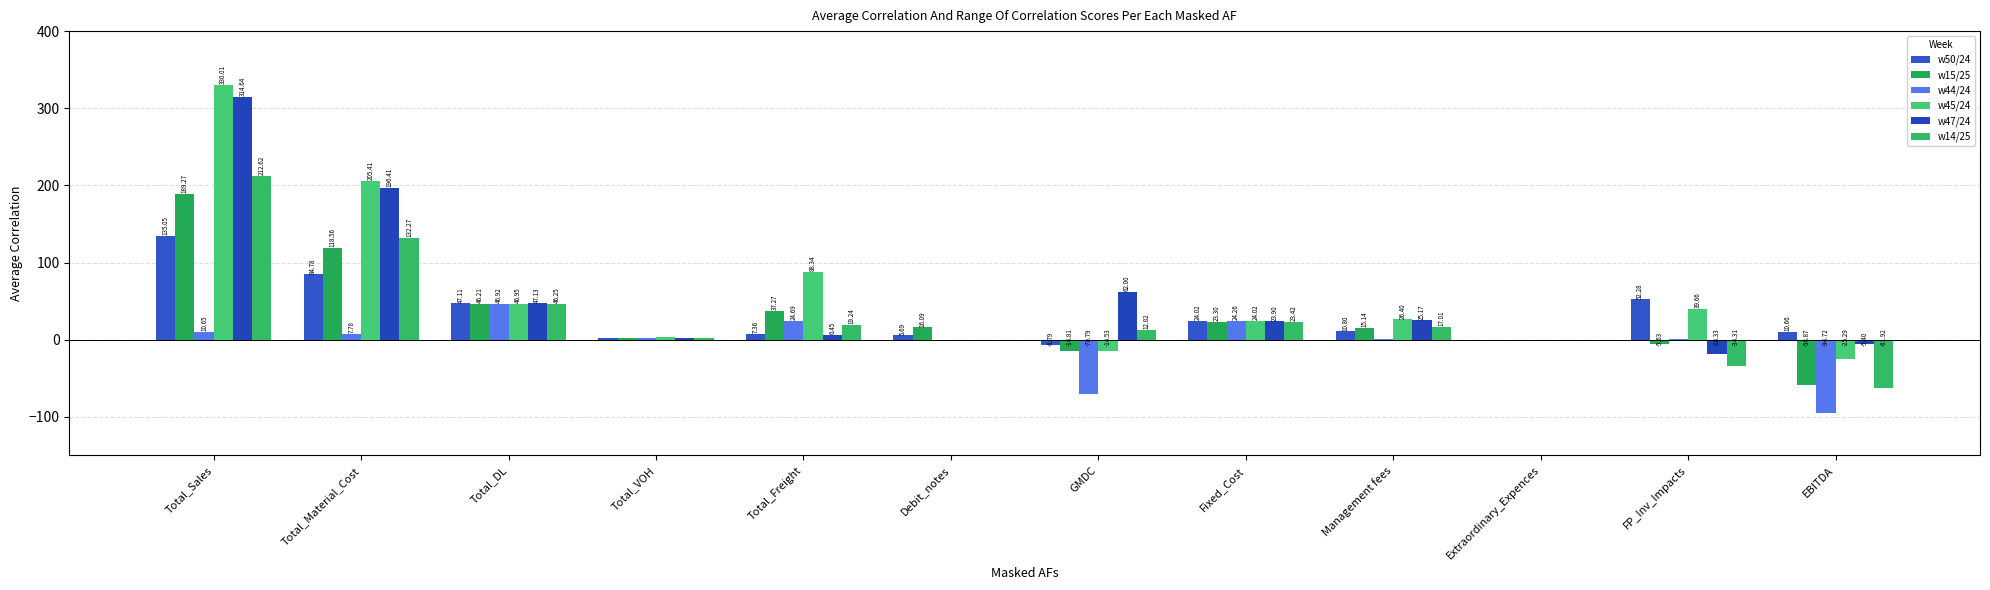

Reading left to right, list all the values displayed in this chart.

w50/24: 135.1	84.8	47.1	2.5	7.4	5.7	-6.8	24.0	10.8	0.0	52.3	10.7
w15/25: 189.3	118.6	46.2	1.9	37.3	16.1	-14.8	23.3	15.1	0.0	-5.6	-58.9
w44/24: 10.6	7.8	46.9	2.1	24.7	0.0	-70.8	24.3	0.9	0.0	1.2	-94.7
w45/24: 330.0	205.4	47.0	3.8	88.3	0.0	-14.5	24.0	26.4	0.0	39.7	-25.3
w47/24: 314.6	196.4	47.1	2.6	6.5	0.0	62.0	23.9	25.2	0.0	-18.3	-5.4
w14/25: 212.6	132.3	46.3	2.0	19.2	0.0	12.8	23.4	17.0	0.0	-34.3	-61.9